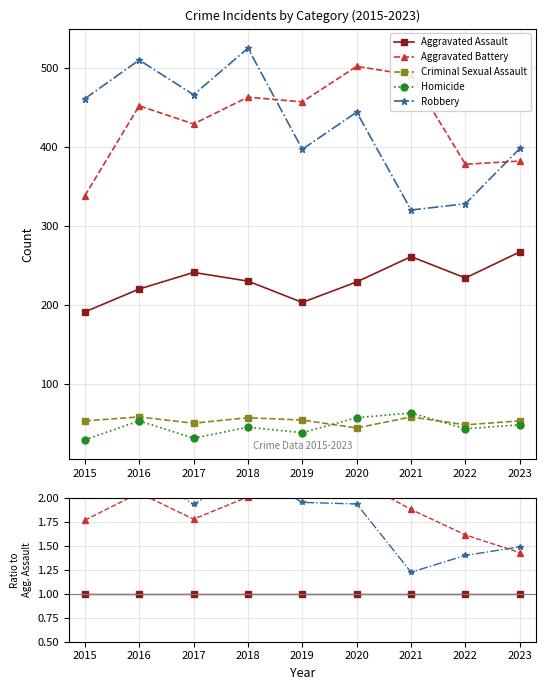

What are all the series names shown in the legend?

Aggravated Assault, Aggravated Battery, Criminal Sexual Assault, Homicide, Robbery